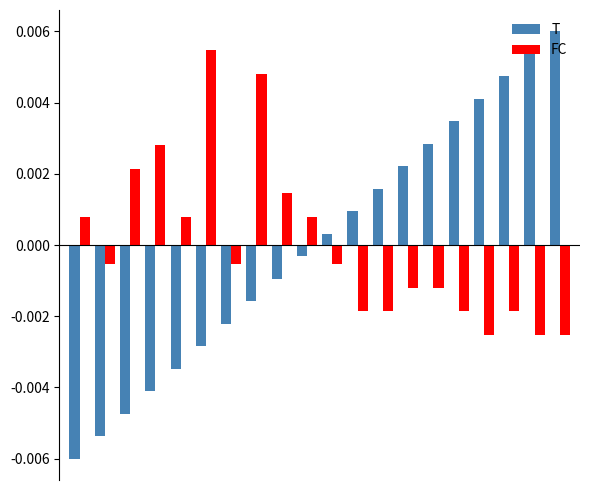

At how many categories does at least one series exceed 0?

18